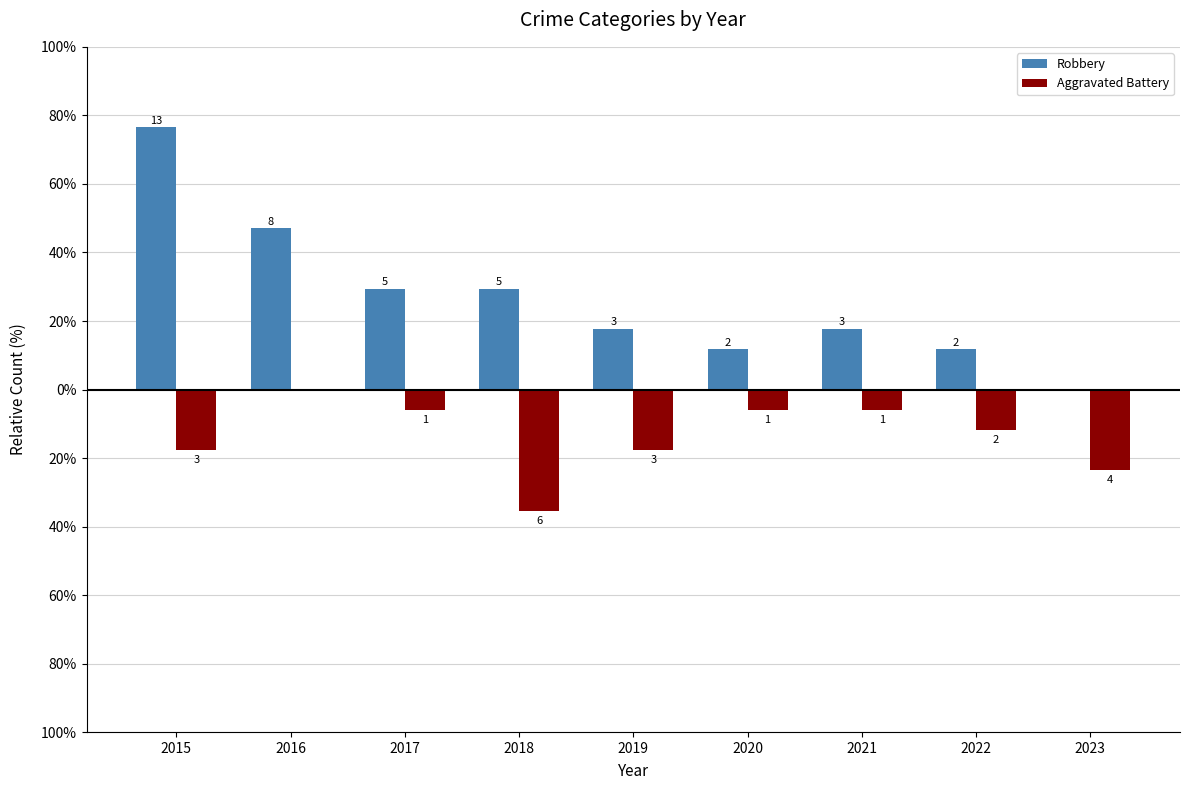

What is the difference between the Robbery values at 2015 and 2023?

76.5